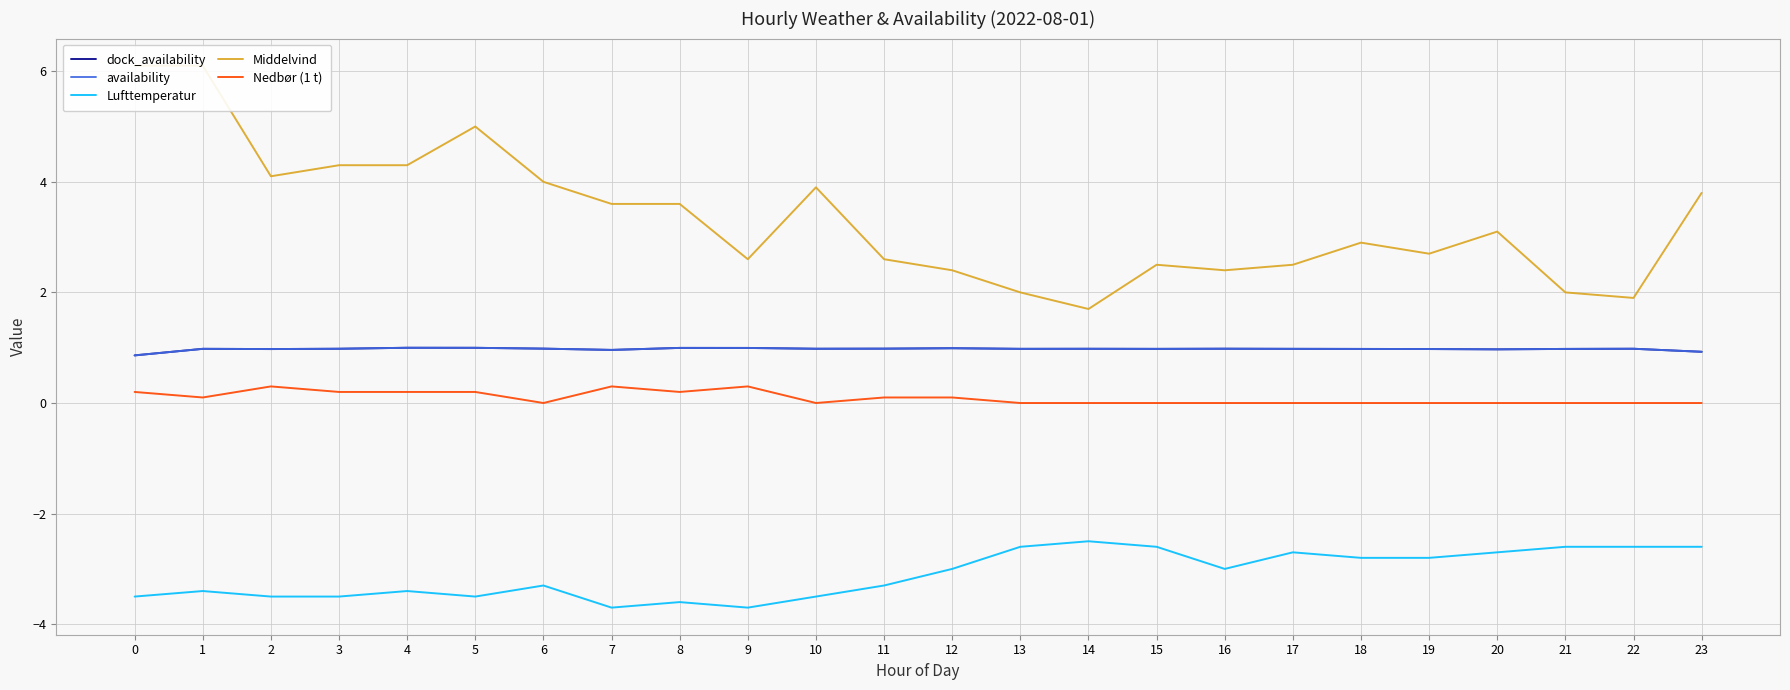

What is the difference between the maximum and second lowest values in the Nedbør (1 t) series?

0.3